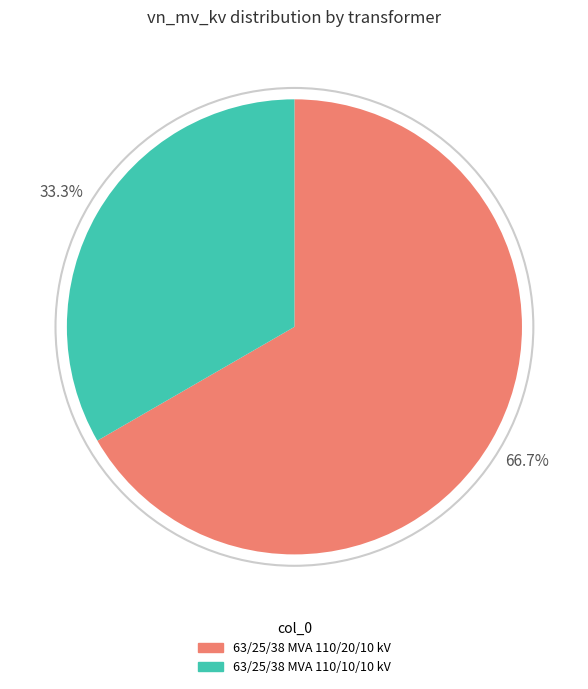

True or false: 63/25/38 MVA 110/10/10 kV accounts for 19% of the total.

False